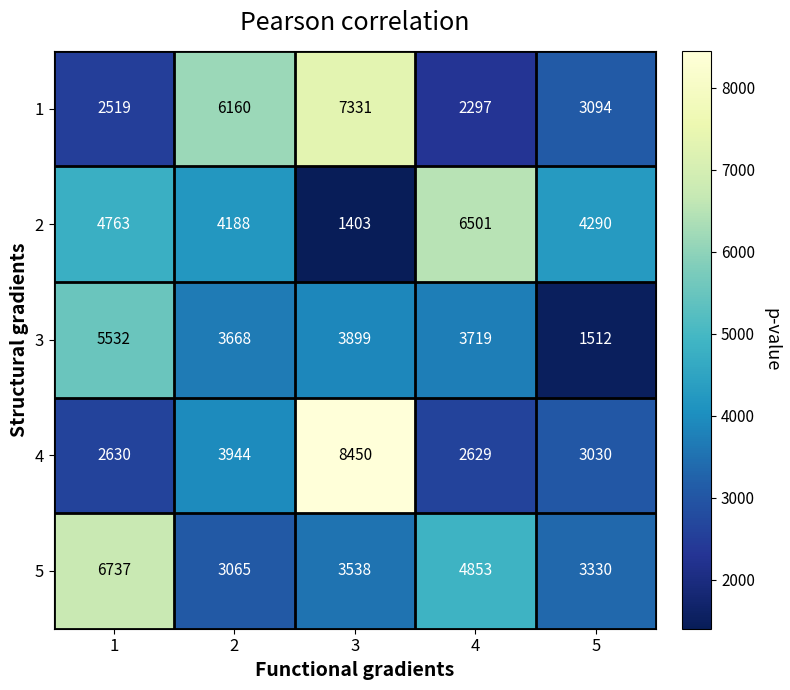

What is the spread (max minus min) of values at 5?

2778